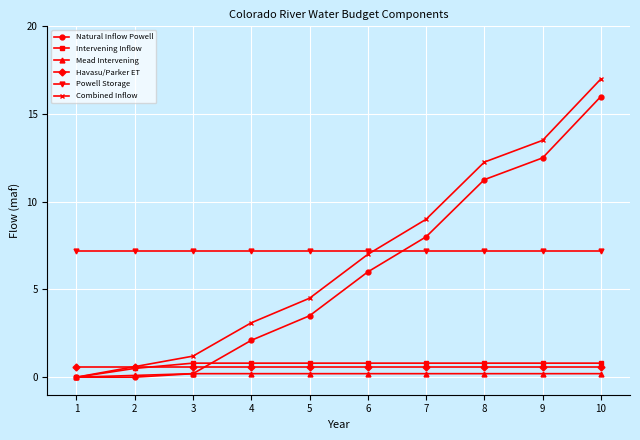

True or false: Natural Inflow Powell has more than 0 points higher than both neighbors.

False